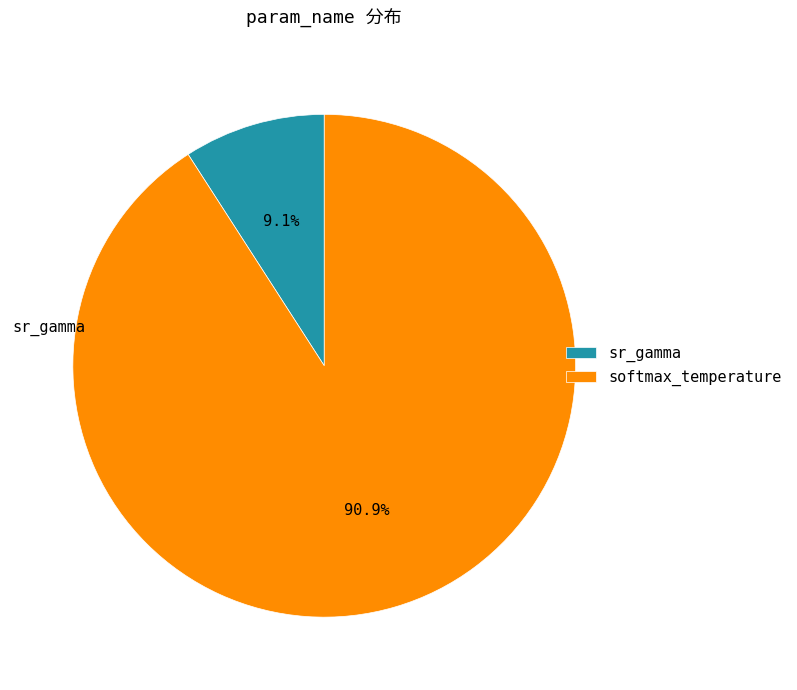

What is the total percentage of softmax_temperature and sr_gamma?

100.0%